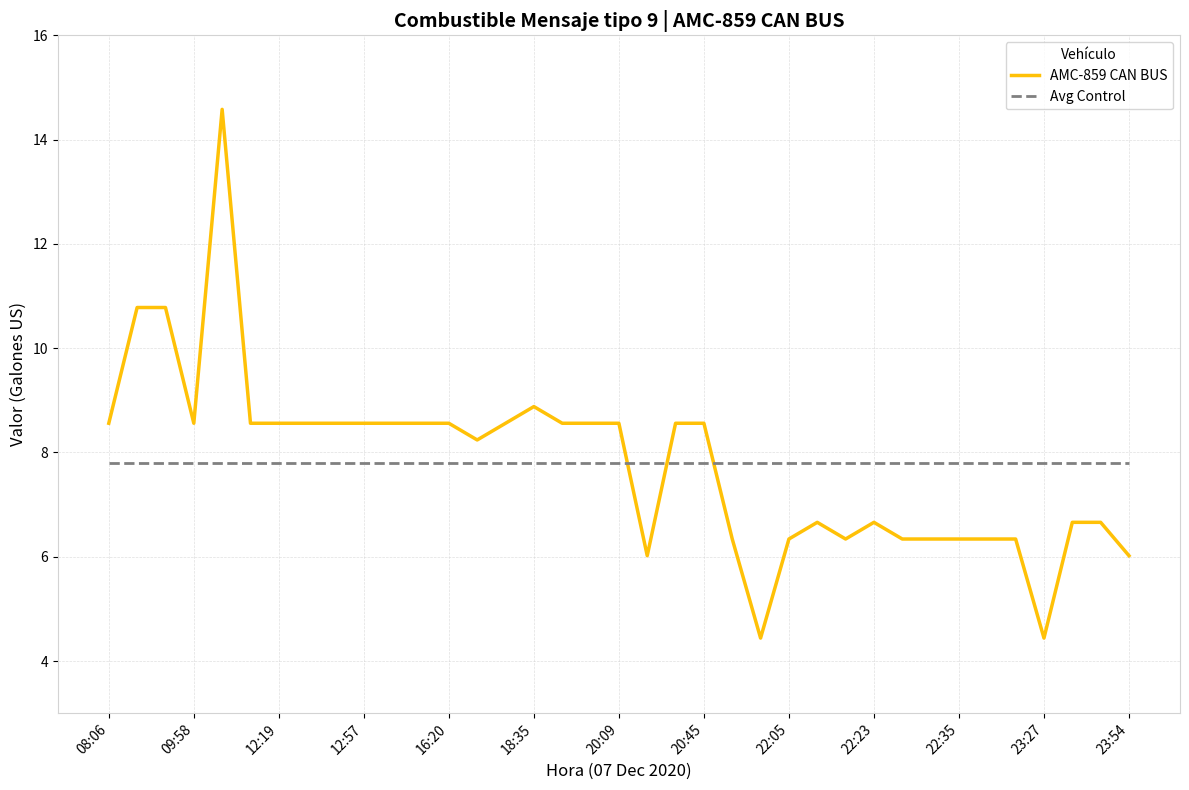

At how many categories does at least one series exceed 13?

1